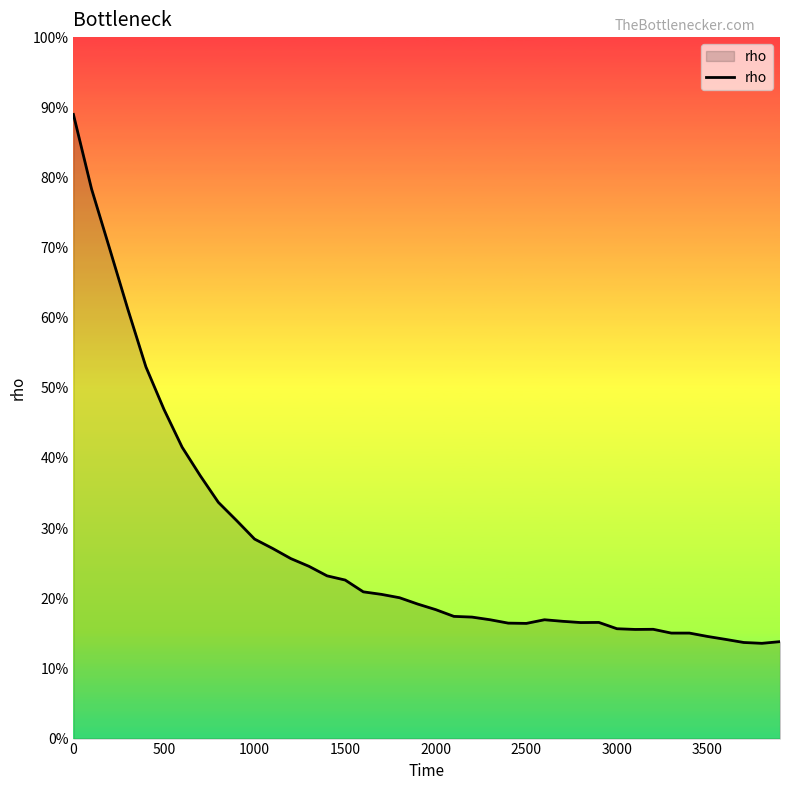

Does the chart have visible grid lines?

No